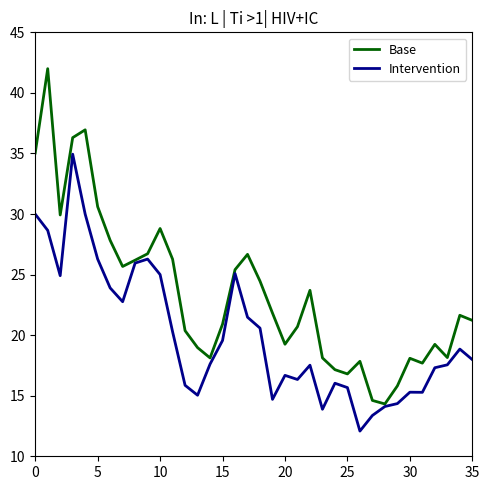

True or false: Base has more than 2 points higher than both neighbors.

True